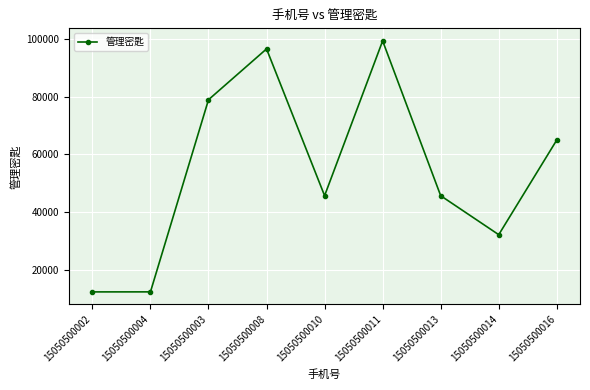

How many interior local peaks (higher than both neighbors) does the data have?

2